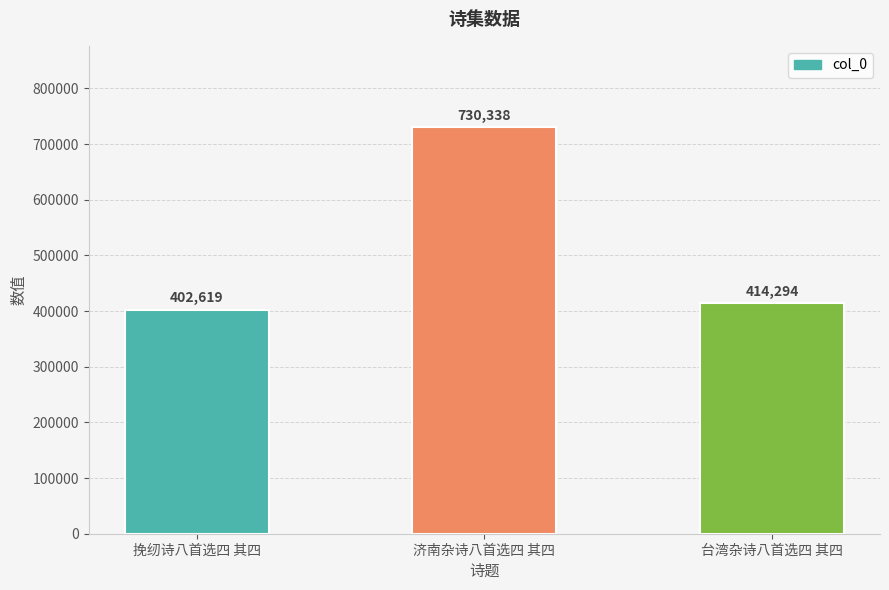

How many data points are less than 414294?

1